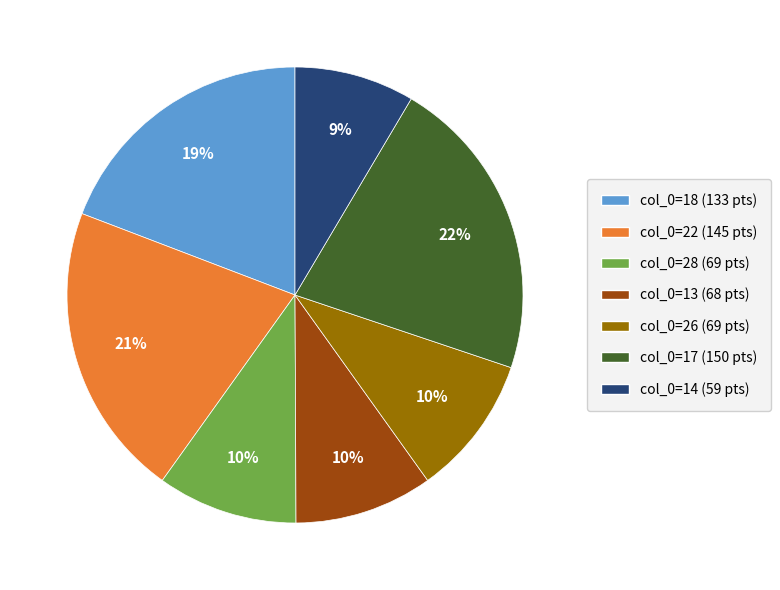

To the nearest percent, what is the average slice percentage?

14%